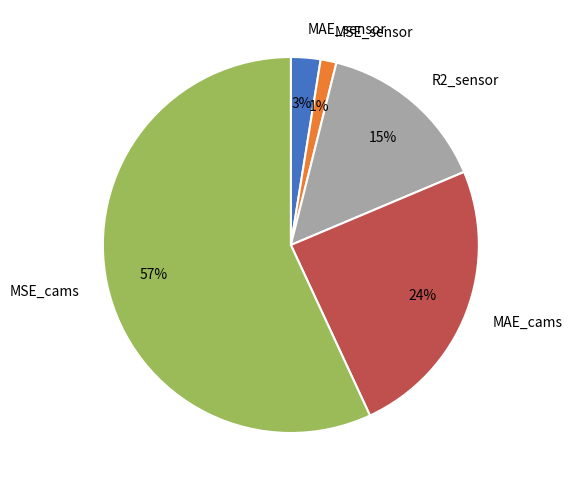

Is it true that R2_sensor is 15% of the pie?

True